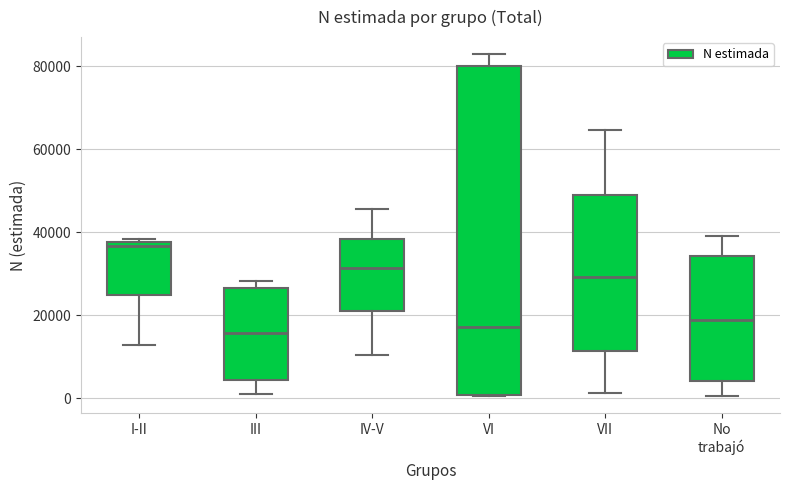

Reading left to right, transcribe this box plot: for each box, give where its median line is, the range the box spans, and where its two whiskers end, as read against the y-axis. The values are not printed on the chart, so give them approximately, as read against the axis.

I-II: median 36000, box 24000 to 38000, whiskers 12000 to 38000 (just above the box's upper edge)
III: median 16000, box 4000 to 26000, whiskers 2000 to 28000
IV-V: median 32000, box 22000 to 38000, whiskers 10000 to 46000
VI: median 18000, box 0 to 80000, whiskers 0 to 82000
VII: median 30000, box 12000 to 48000, whiskers 2000 to 64000
No trabajó: median 18000, box 4000 to 34000, whiskers 0 to 40000